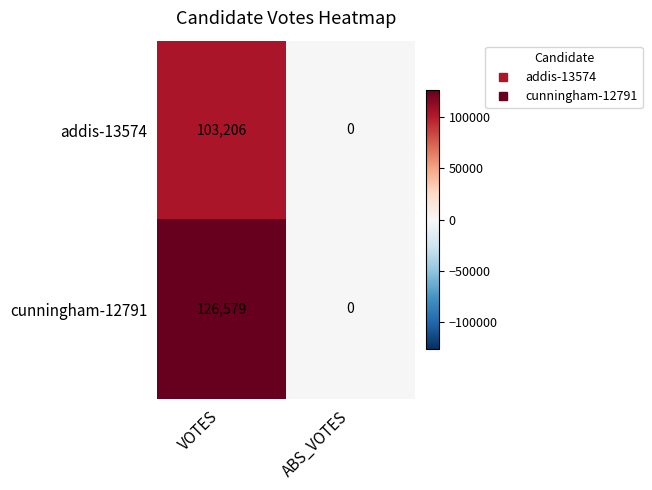

Between VOTES and ABS_VOTES, which series saw the biggest shift?

cunningham-12791